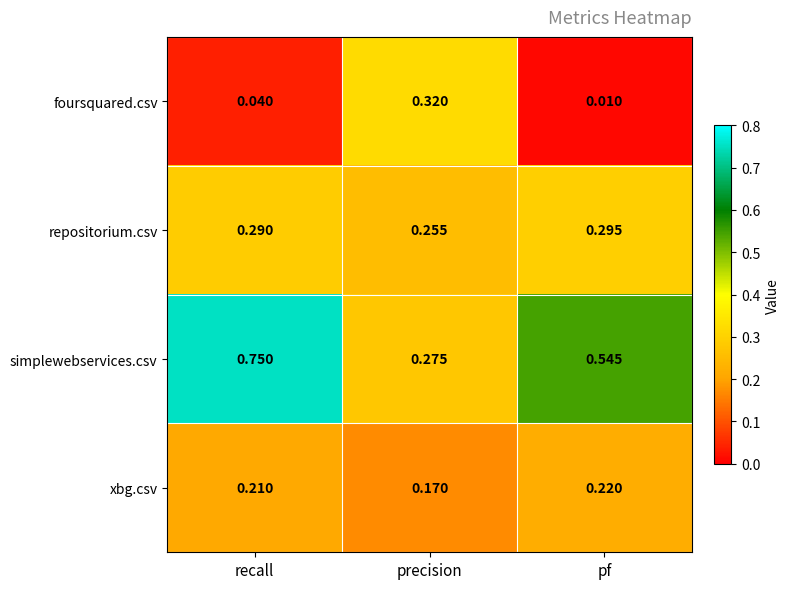

Rank the series at pf from highest to lowest value.

simplewebservices.csv, repositorium.csv, xbg.csv, foursquared.csv